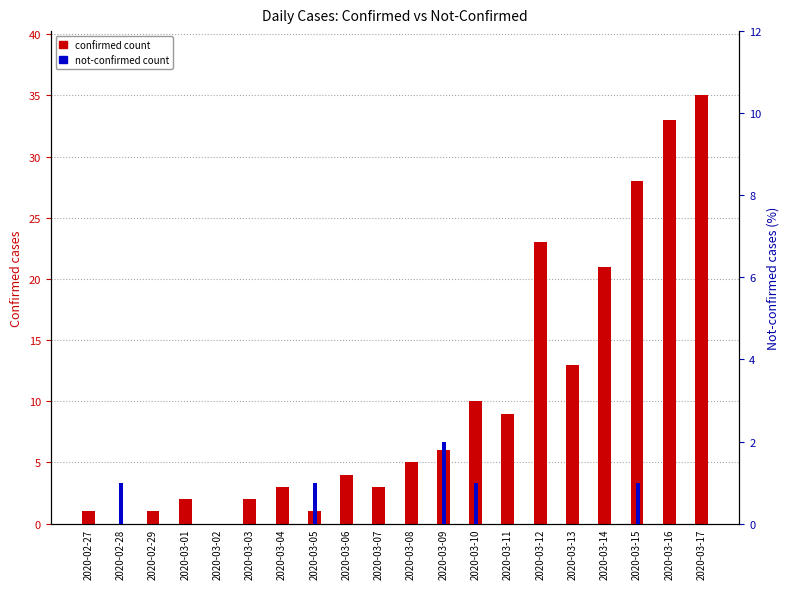

Which has a higher value, 2020-03-15 or 2020-03-11?

2020-03-15